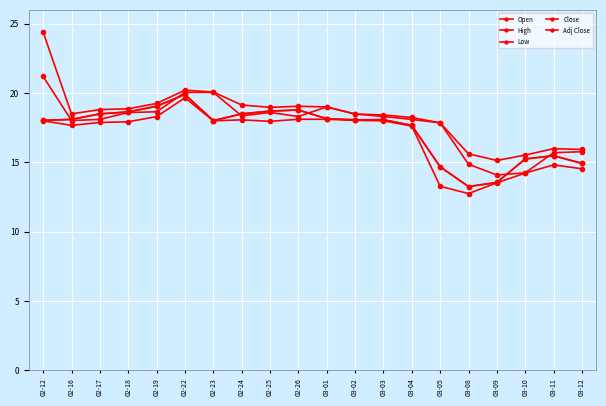

List the labels in order of High value, largest first.

02-12, 02-22, 02-23, 02-19, 02-24, 02-26, 03-01, 02-25, 02-18, 02-17, 02-16, 03-02, 03-03, 03-04, 03-05, 03-11, 03-12, 03-08, 03-10, 03-09